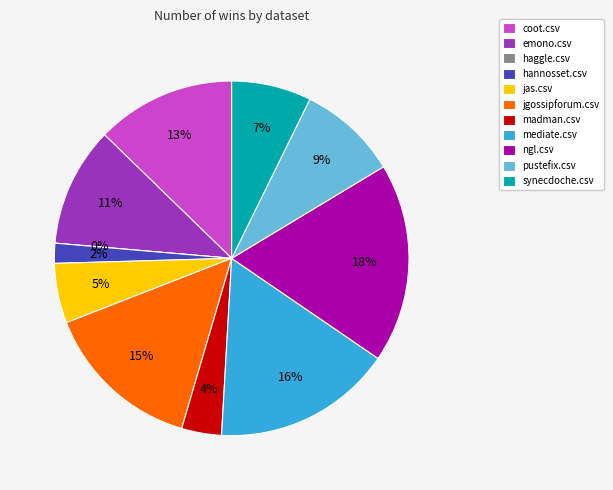

Which category has the smallest portion of the pie?

haggle.csv